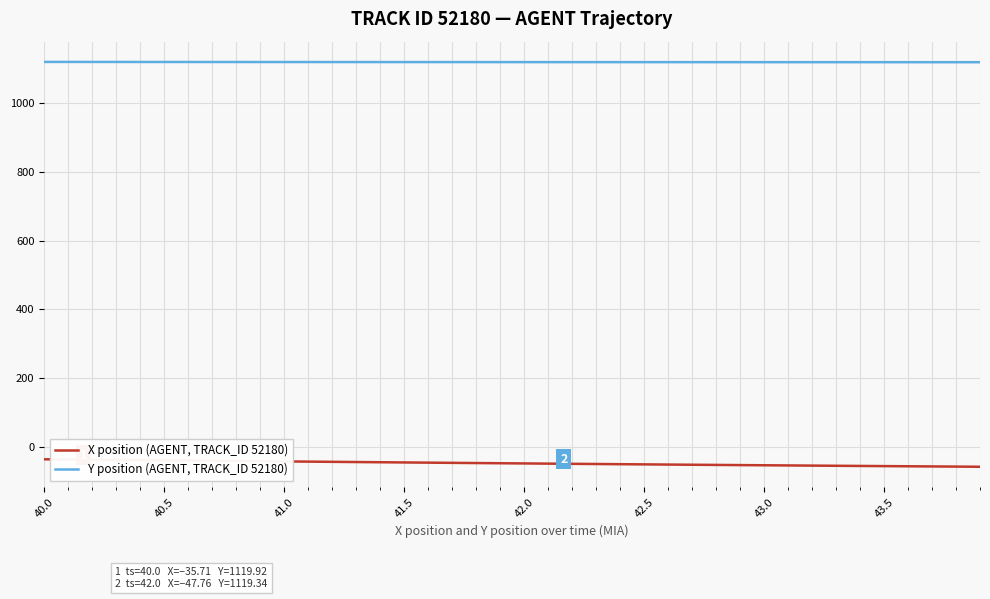

List the series in order of their overall mean, lowest first.

X position (AGENT, TRACK_ID 52180), Y position (AGENT, TRACK_ID 52180)